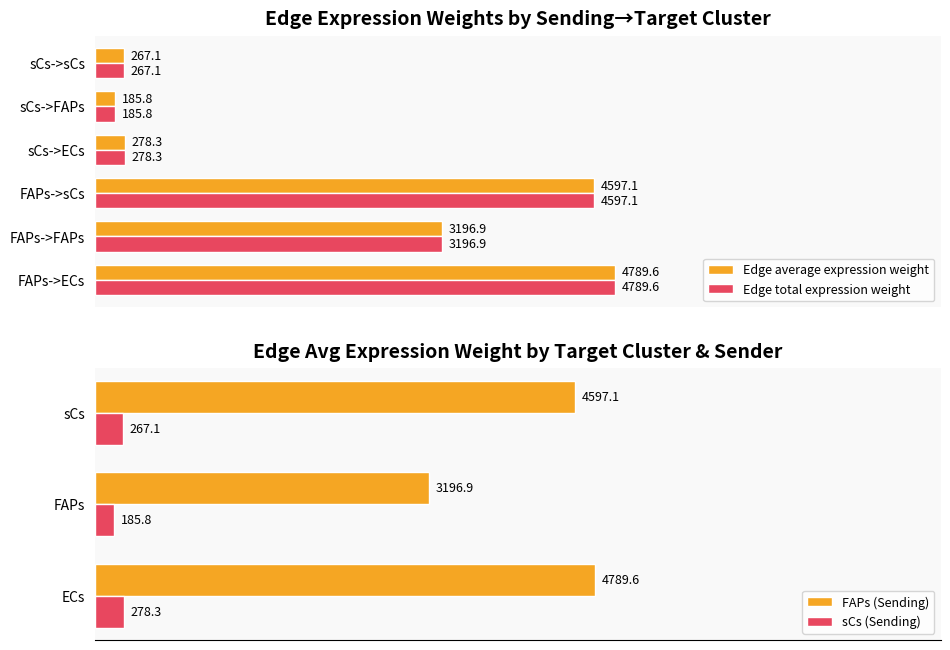

Is the value of Edge average expression weight at sCs->sCs greater than the value of Edge total expression weight at FAPs->ECs?

No